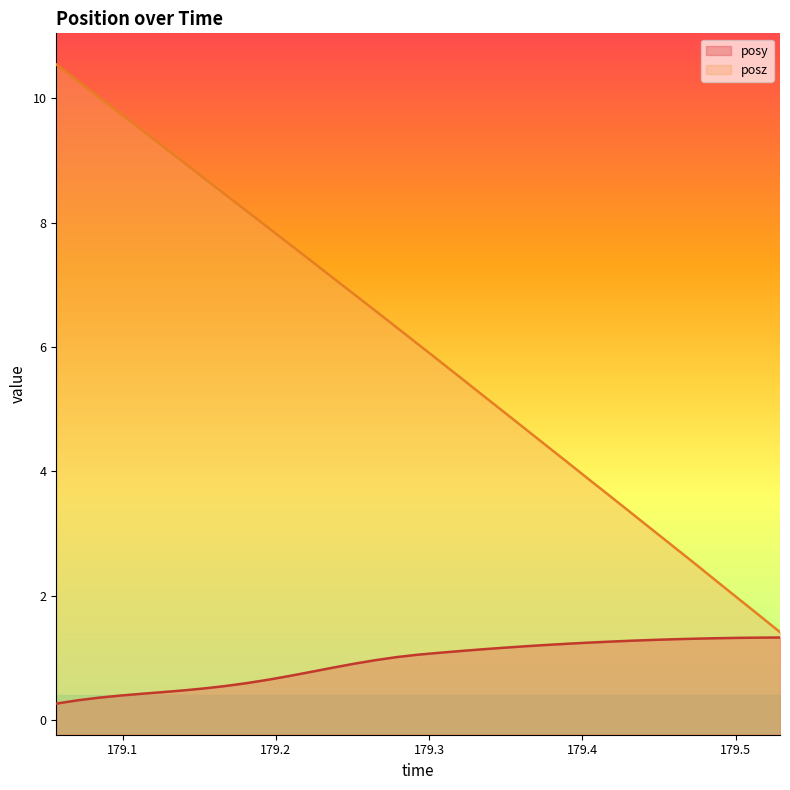

At which category is the sum across all series the highest?

179.0567